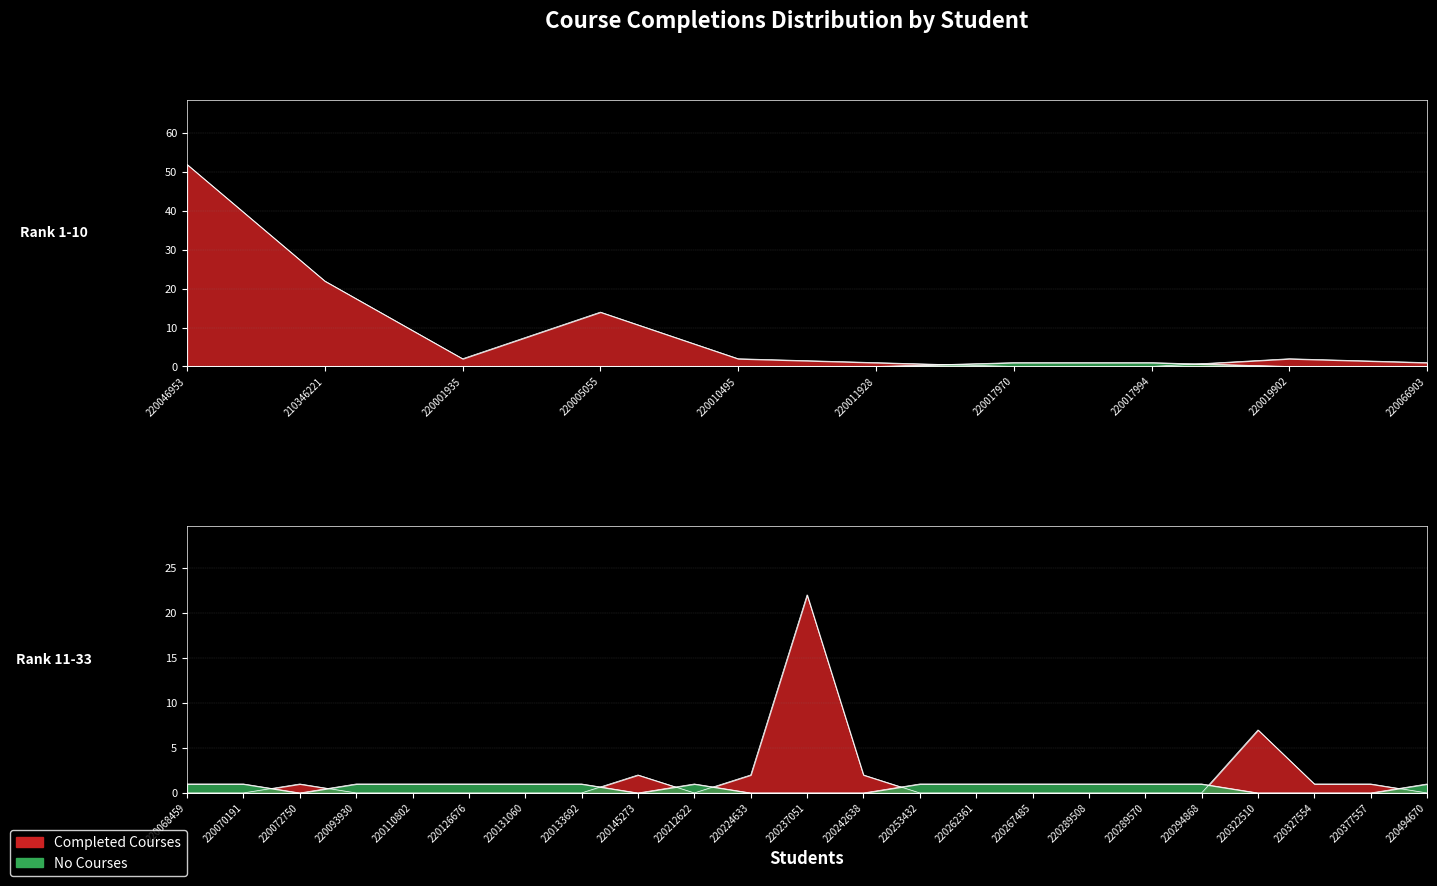

True or false: Completed Courses and No Courses intersect in this chart.

True